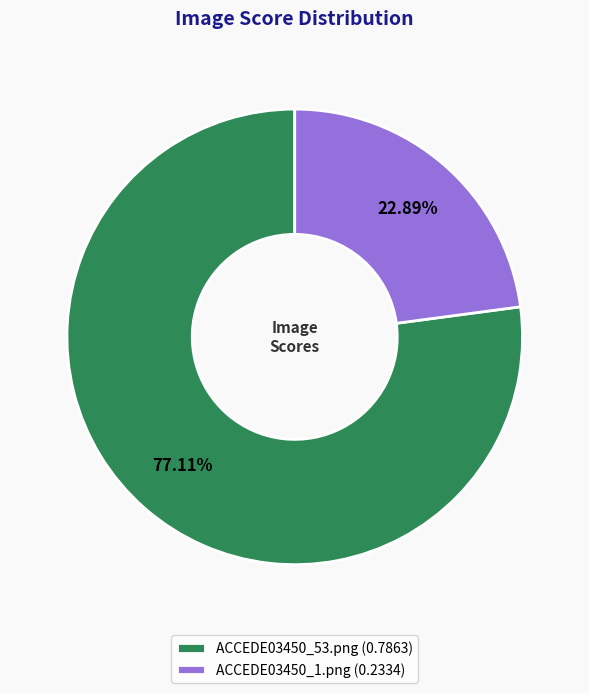

Does ACCEDE03450_53.png account for over 50% of the chart?

Yes